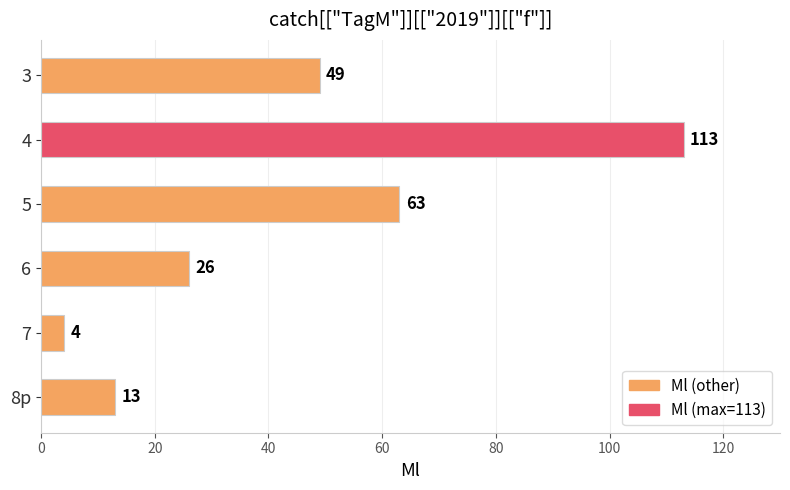

How many data points does each series have?

6